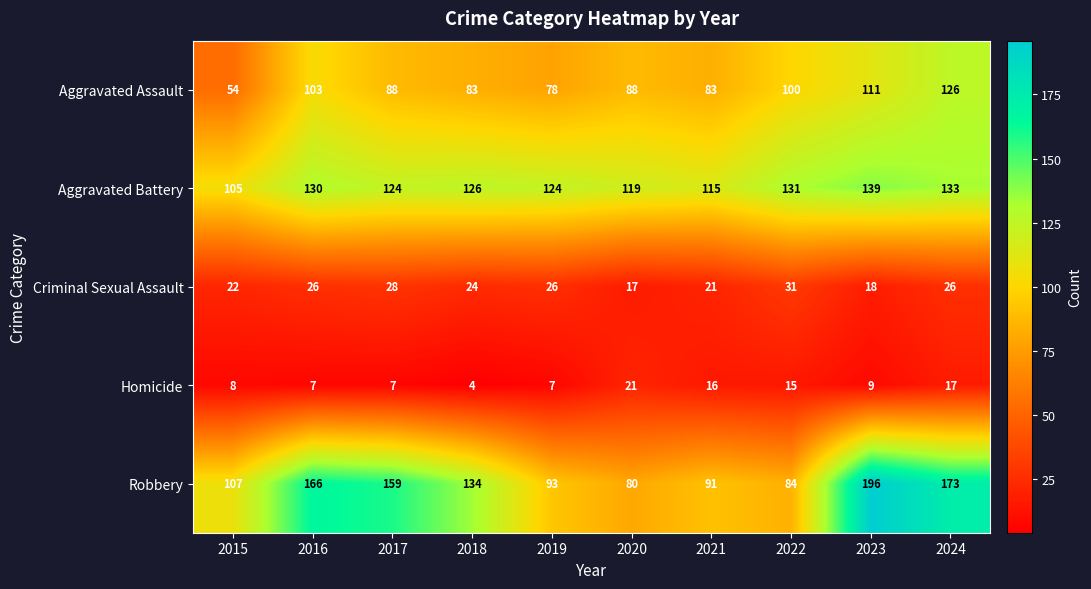

Read the Aggravated Battery value at 2024, to the nearest 10.

130